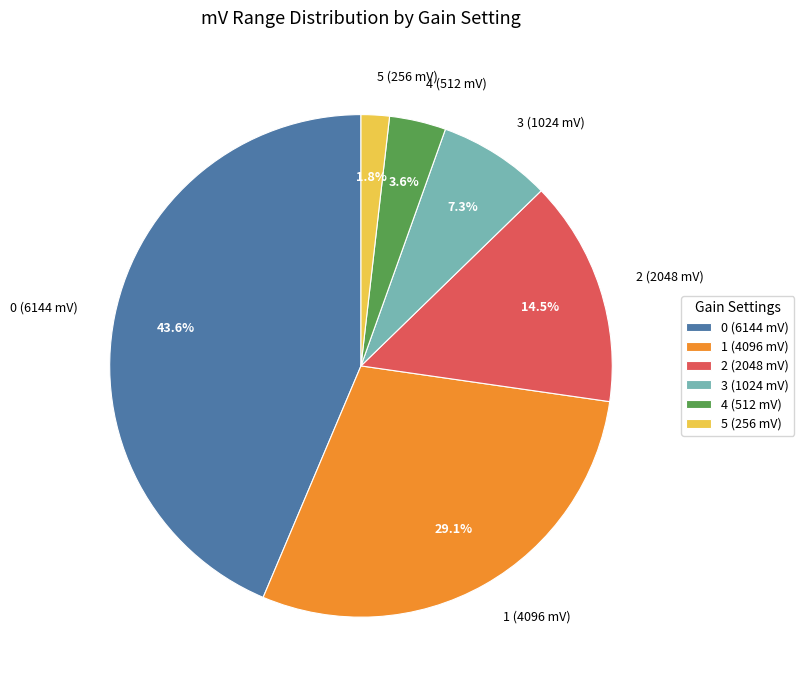

To the nearest percent, what is the combined percentage of 3 (1024 mV) and 5 (256 mV)?

9%